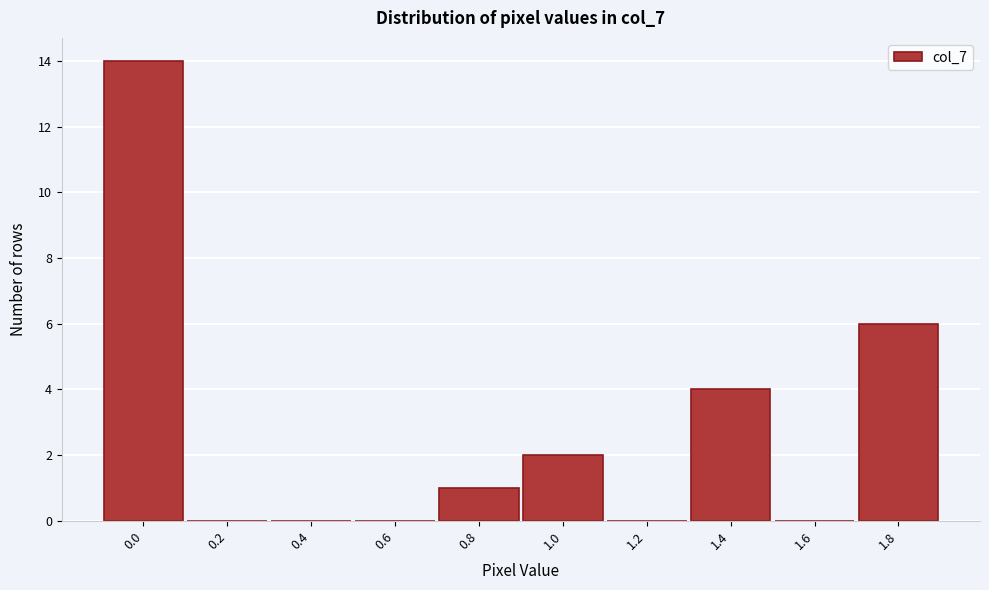

Reading right to left, transcribe all the data shown in this chart.

1.8=6	1.6=0	1.4=4	1.2=0	1.0=2	0.8=1	0.6=0	0.4=0	0.2=0	0.0=14